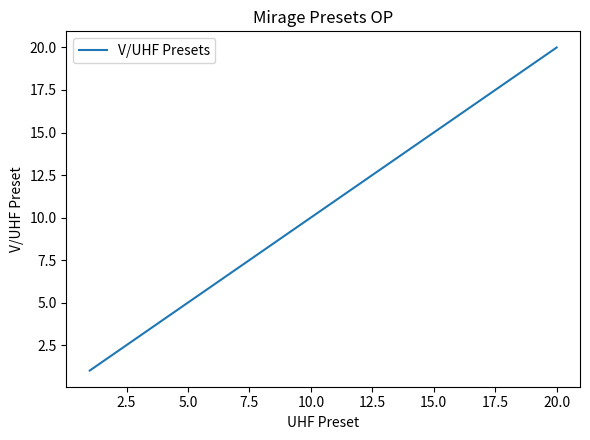

What is the difference between the maximum and minimum values?

19